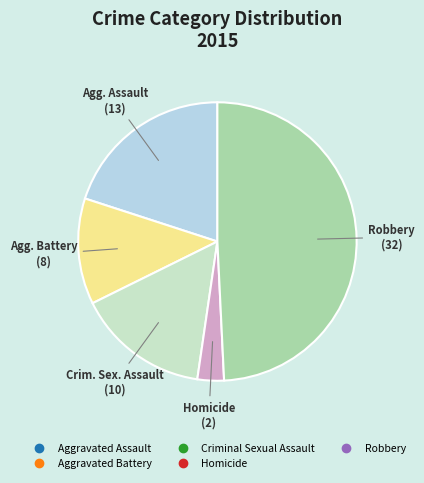

What is the largest slice in the pie chart?

Robbery